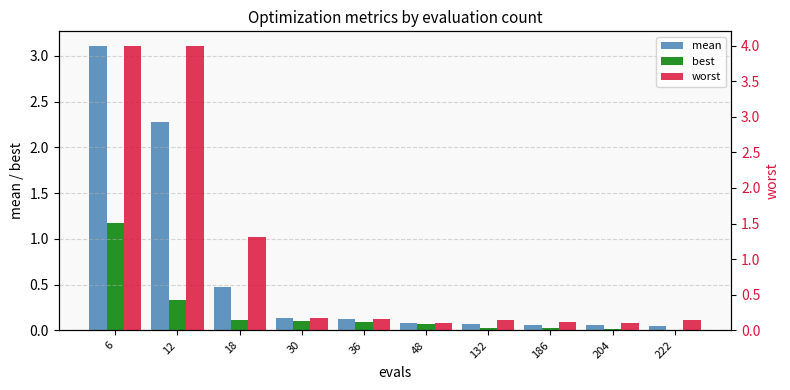

Between 186 and 132, which is larger?

132